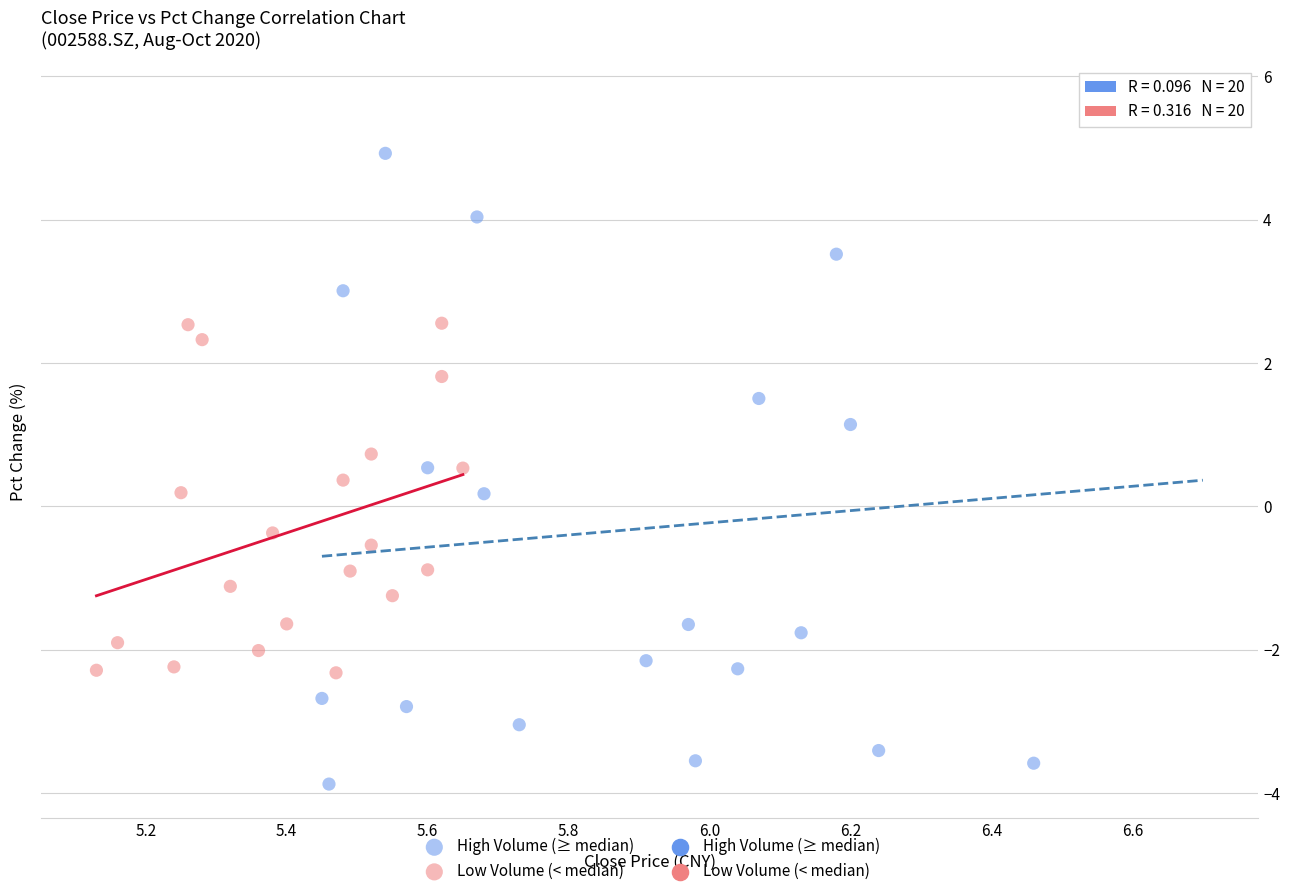

Which series has the largest Y range (max minus min)?

High Volume (≥ median)